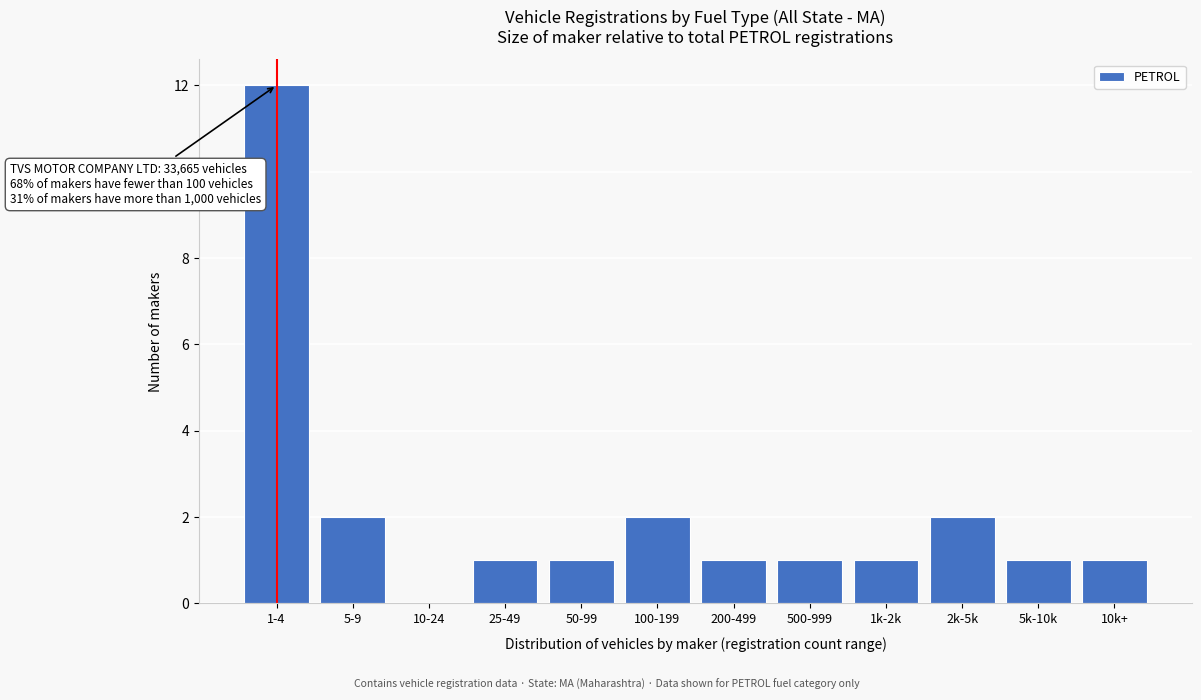

Reading left to right, list all the values displayed in this chart.

1-4=12	5-9=2	10-24=0	25-49=1	50-99=1	100-199=2	200-499=1	500-999=1	1k-2k=1	2k-5k=2	5k-10k=1	10k+=1